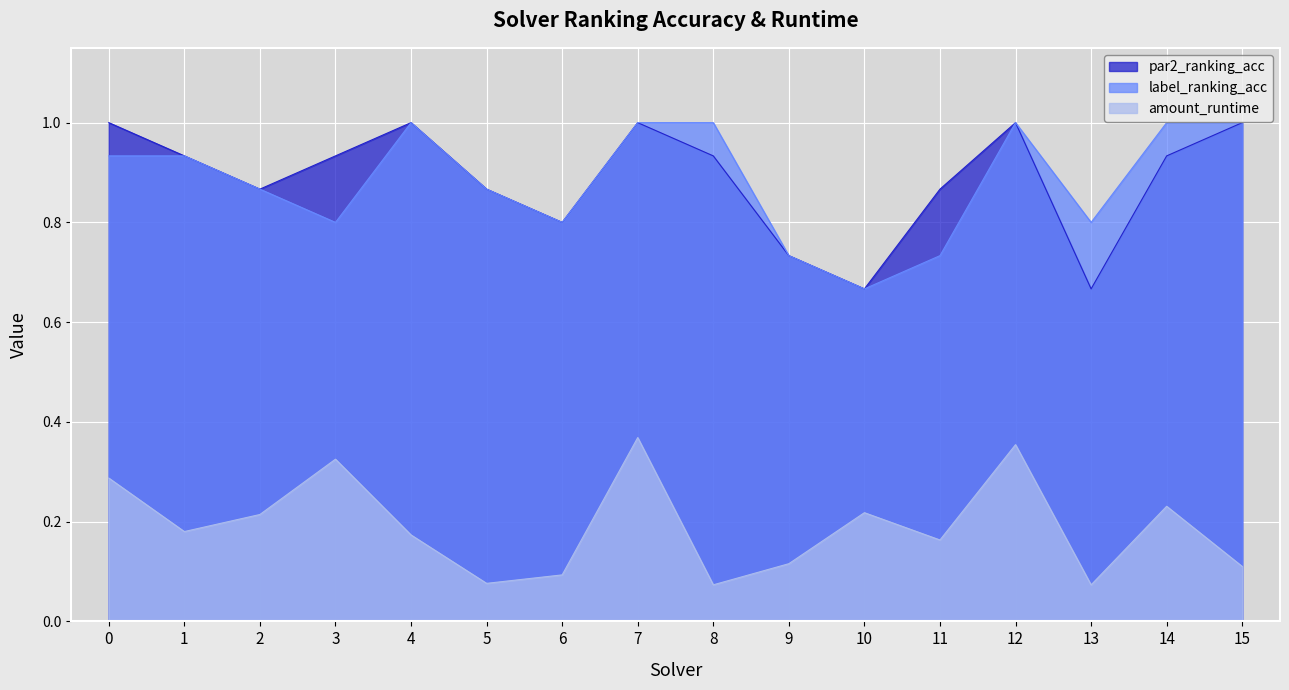

What is the average value of the par2_ranking_acc series?

0.9